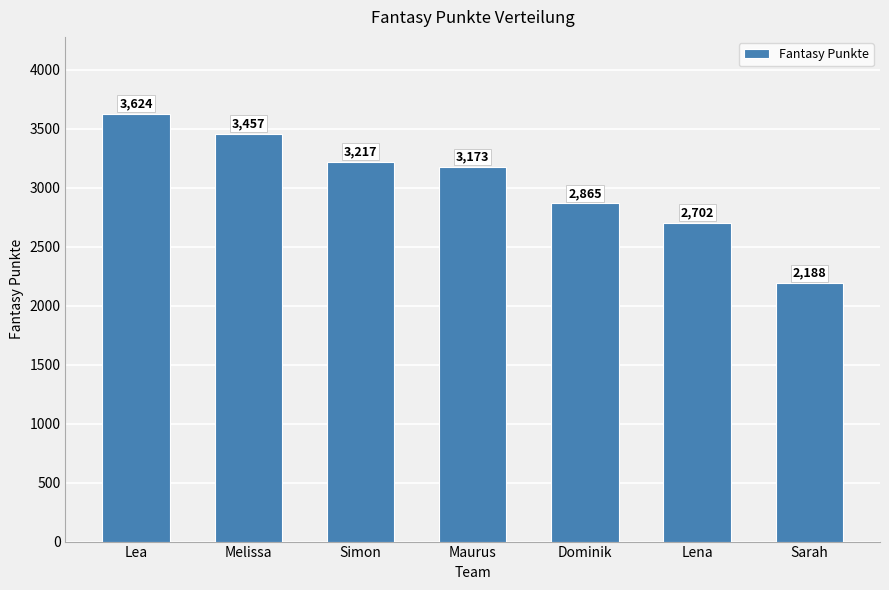

What position from the left is Lea?

1